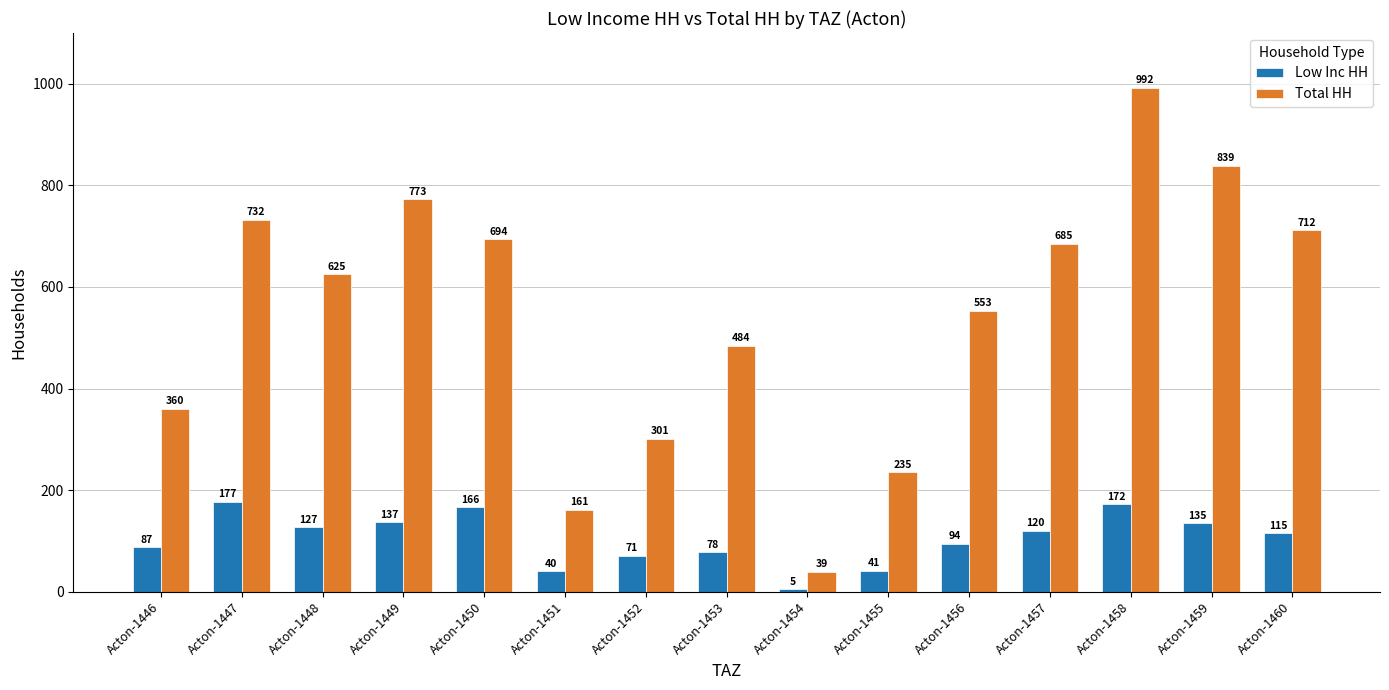

At how many categories does at least one series exceed 890?

1